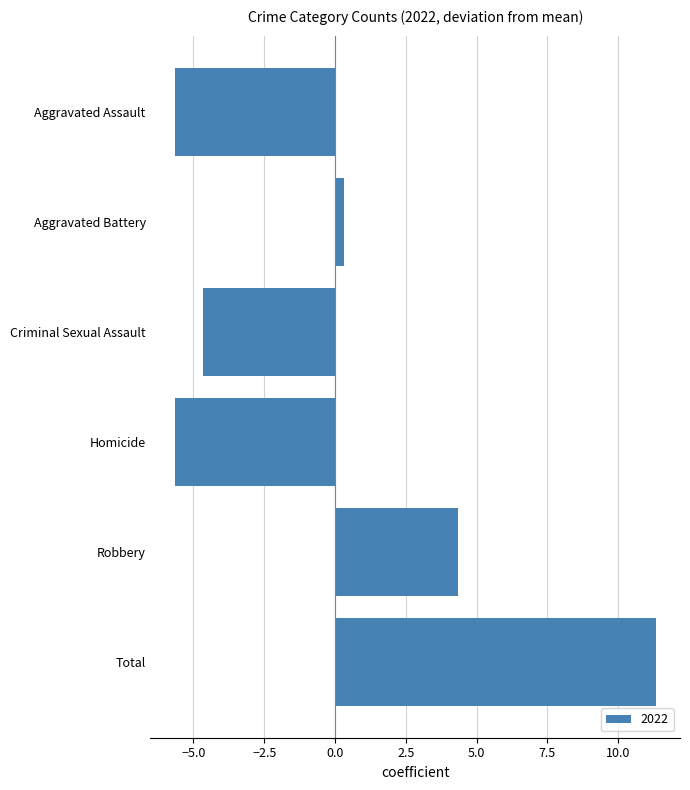

Approximately how many times larger is the value at Total compared to Robbery?

2.6